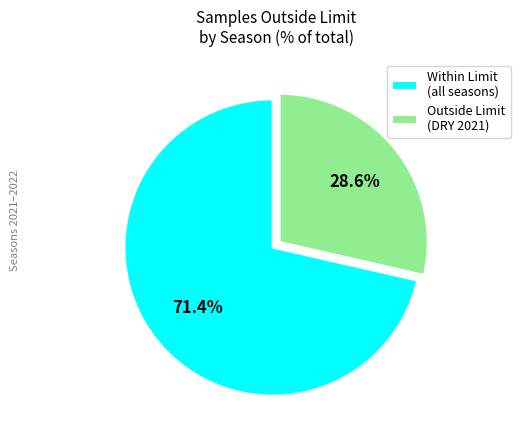

Does Within Limit (all seasons) account for over 50% of the chart?

Yes